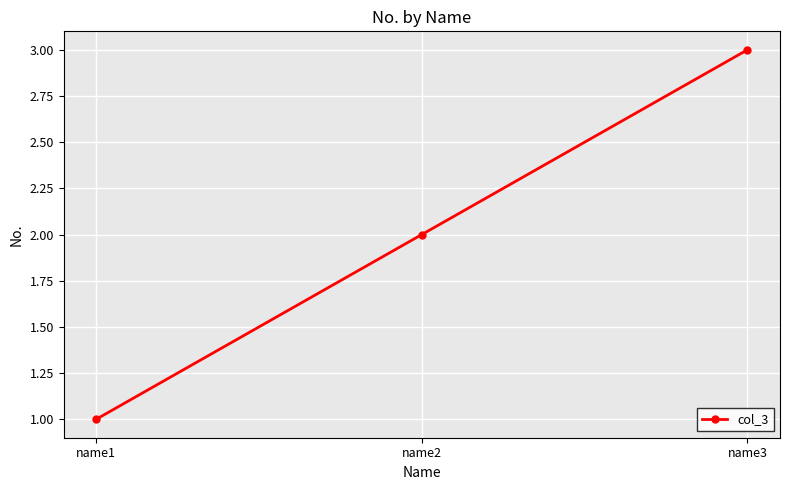

Is this an area chart (filled region under the line)?

No